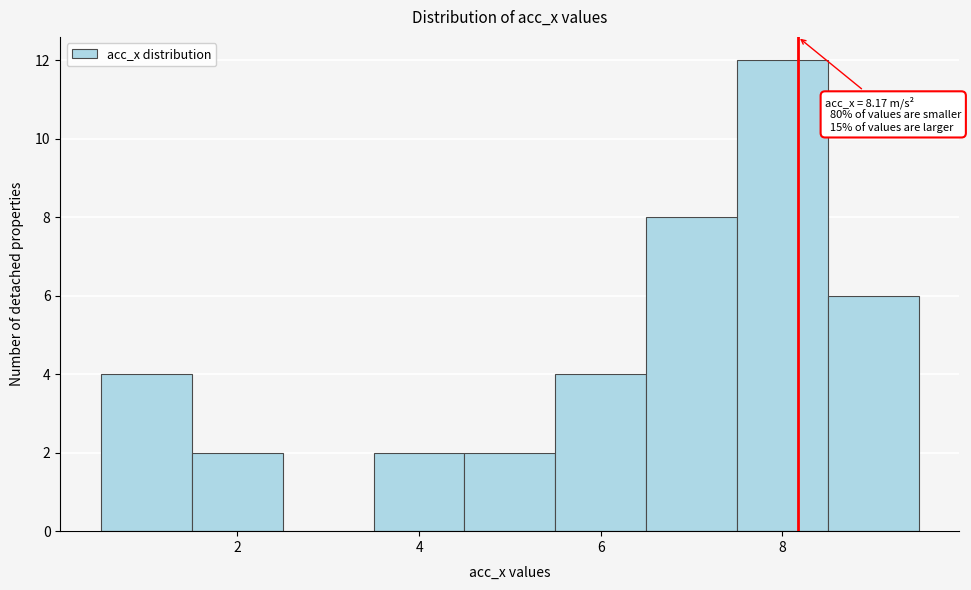

Which range on the x-axis has the tallest bar?

7.5 to 8.5